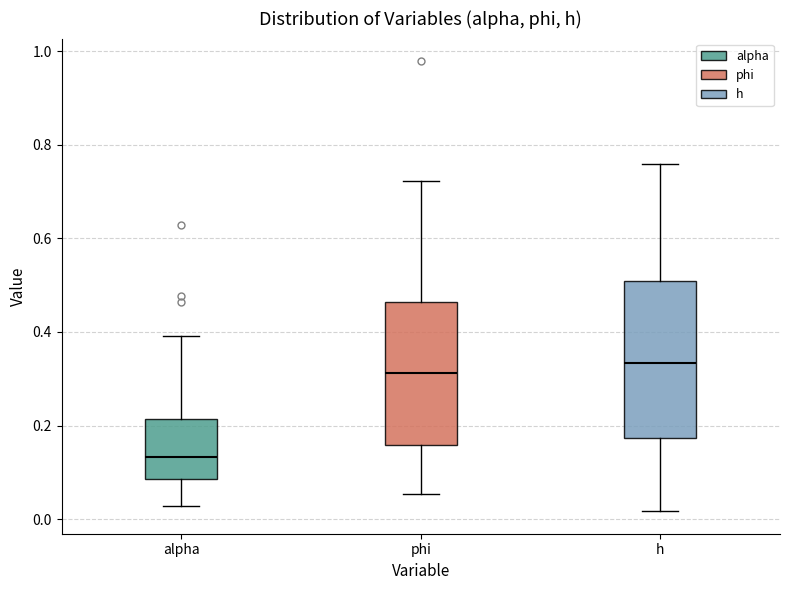

Reading left to right, transcribe this box plot: for each box, give where its median line is, the range the box spans, and where its two whiskers end, as read against the y-axis. The values are not printed on the chart, so give them approximately, as read against the axis.

alpha: median 0.14, box 0.08 to 0.22, whiskers 0.02 to 0.40
phi: median 0.32, box 0.16 to 0.46, whiskers 0.06 to 0.72
h: median 0.34, box 0.18 to 0.50, whiskers 0.02 to 0.76